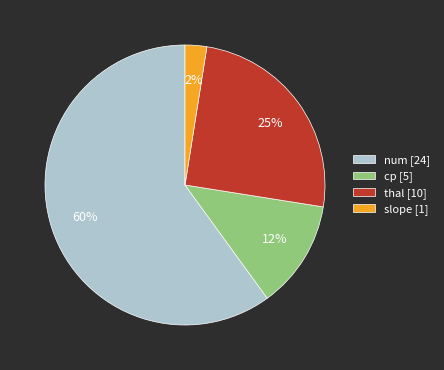

Between cp [5] and slope [1], which is larger?

cp [5]